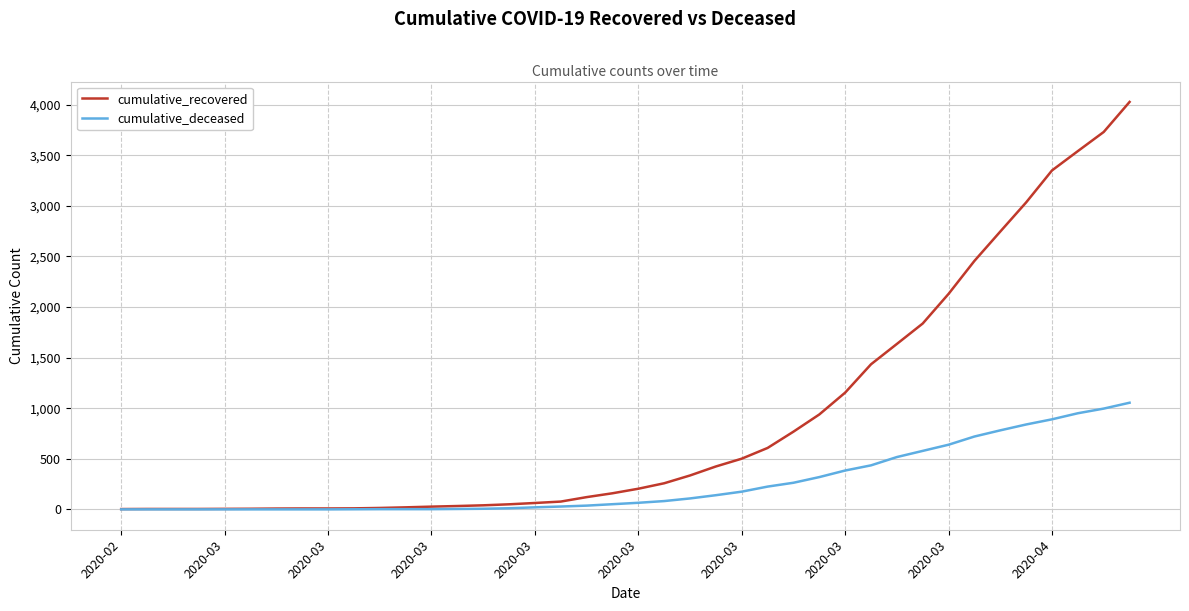

Which series has the widest spread of values?

cumulative_recovered